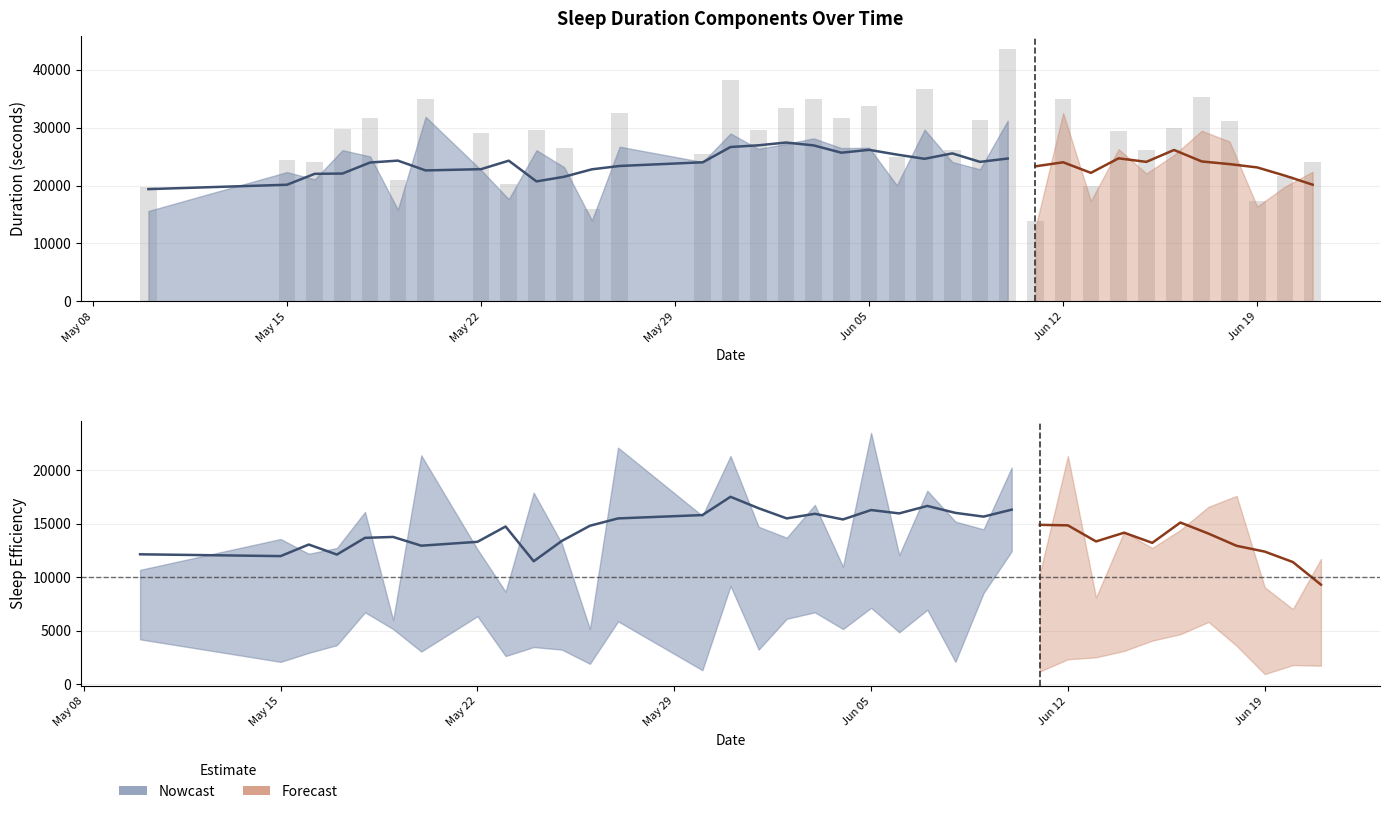

Does the chart contain stacked bars?

No